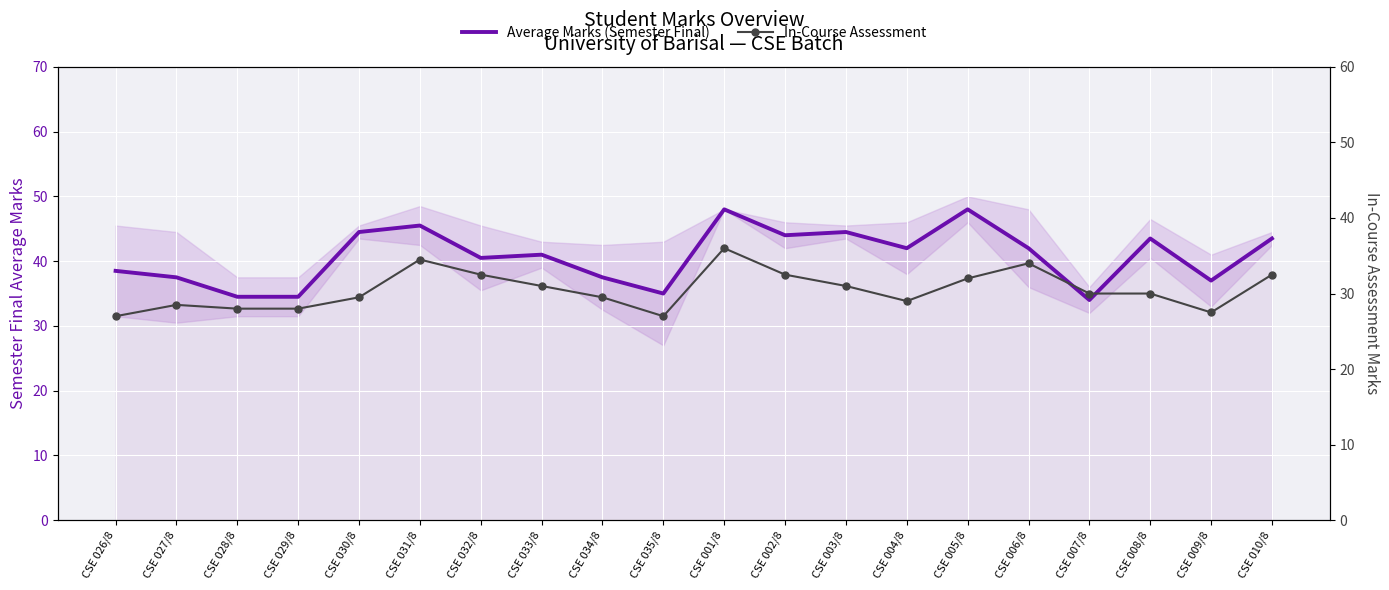

True or false: In-Course Assessment and Average Marks (Semester Final) intersect in this chart.

False